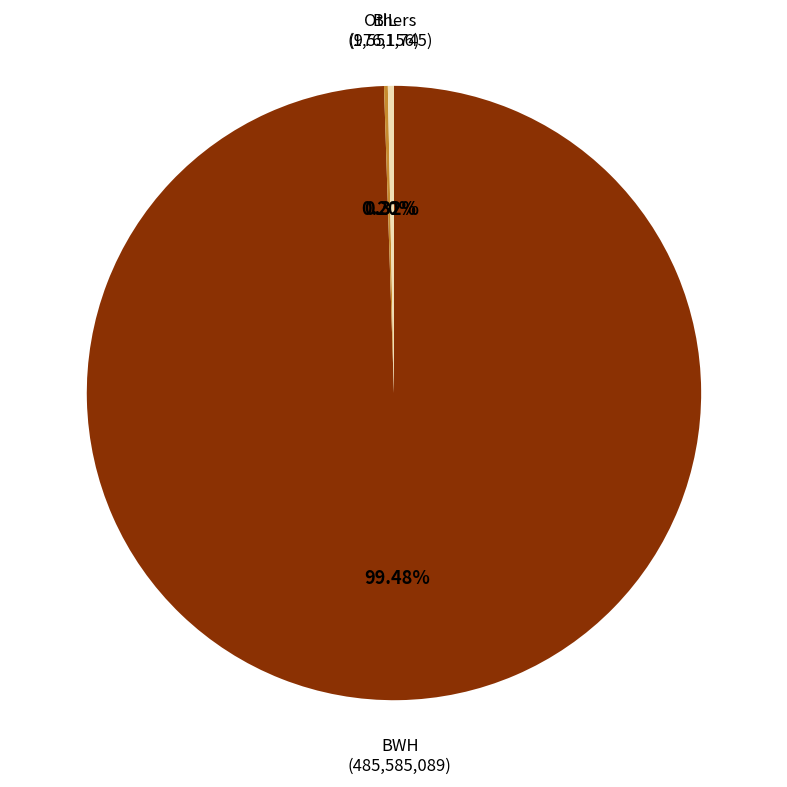

Which category has the biggest portion of the pie?

BWH